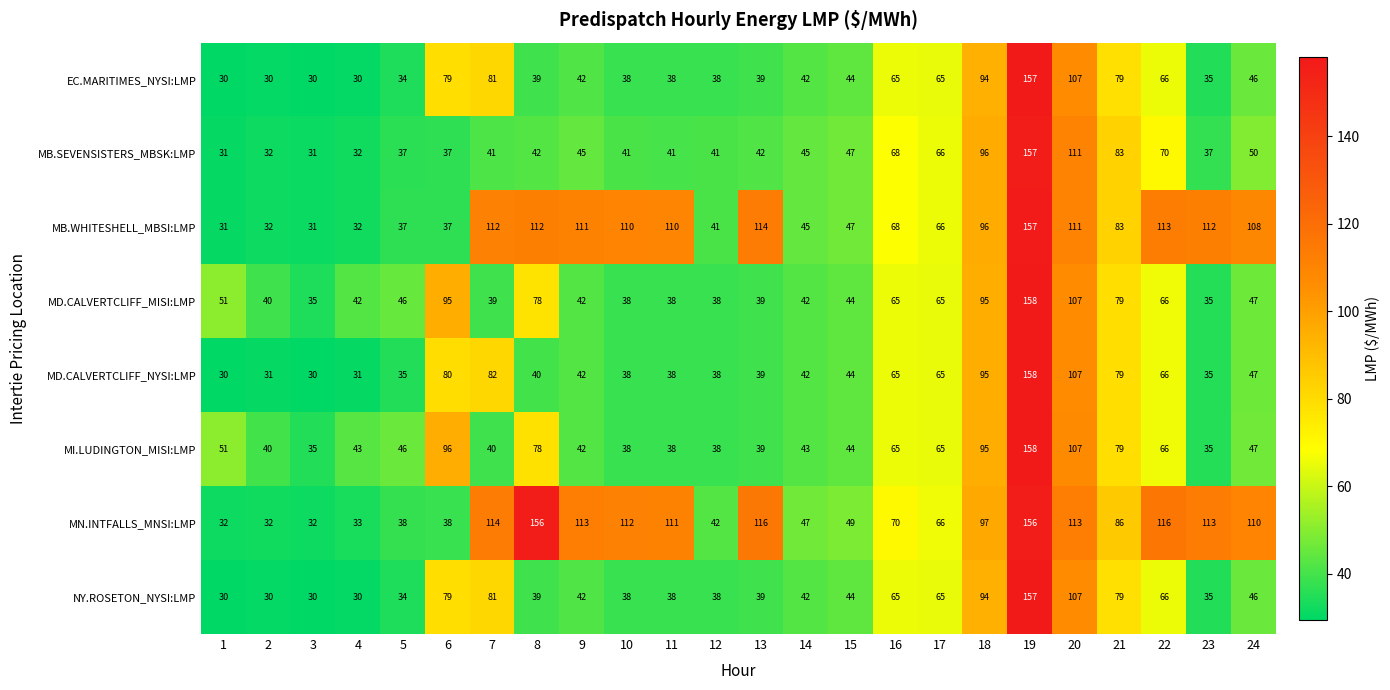

What is the smallest value displayed?

30